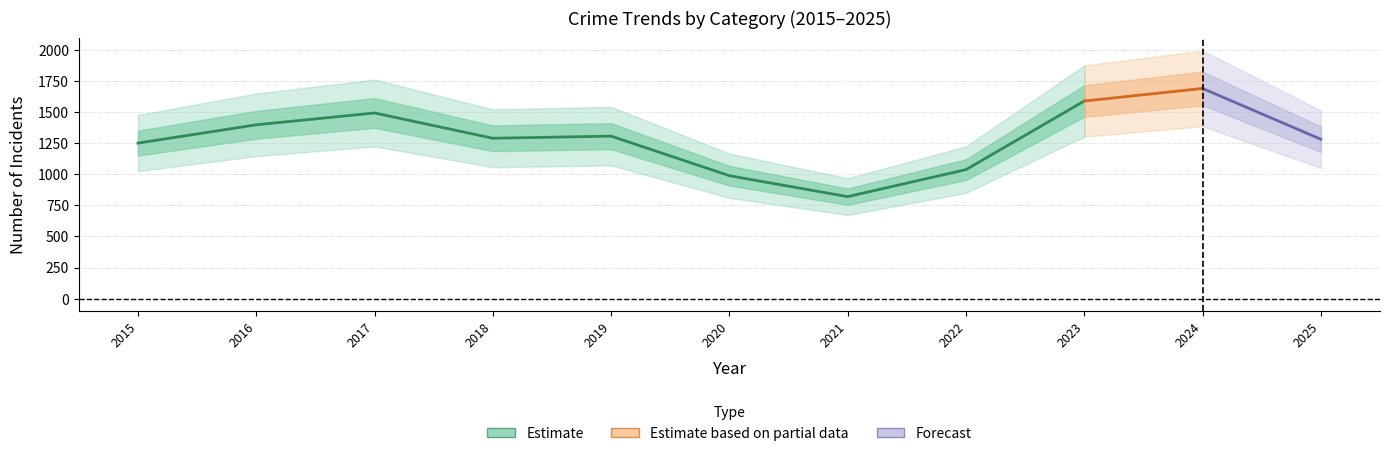

At which category does Burglary reach its first local peak?

2017